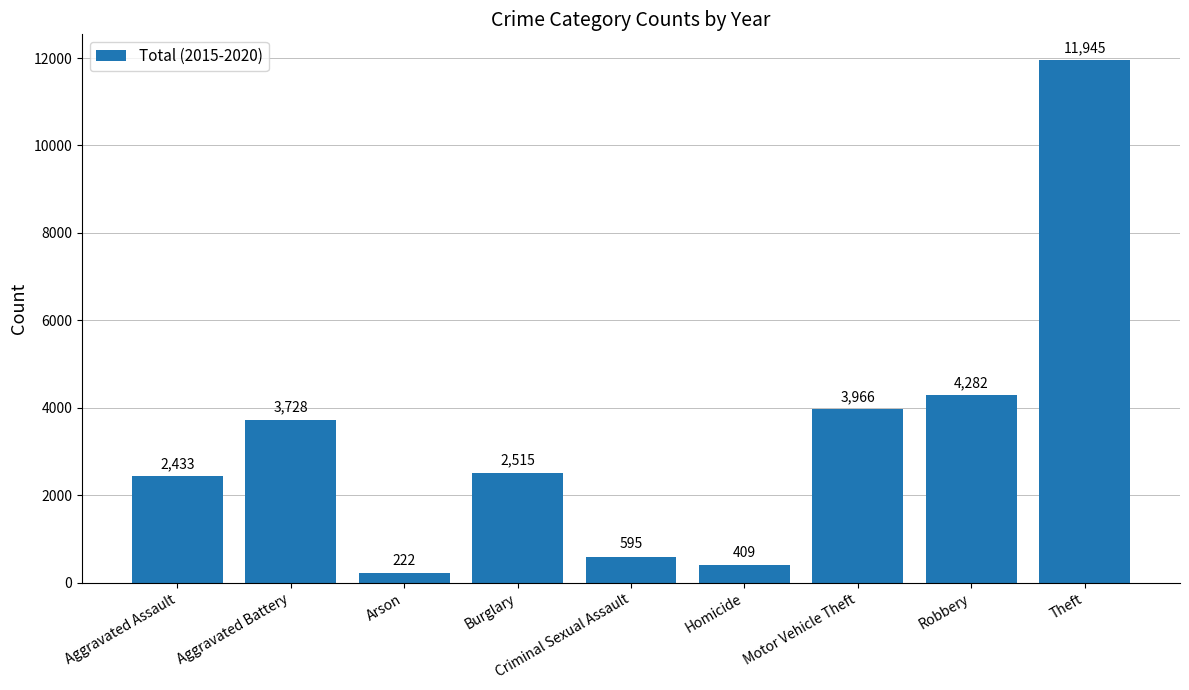

Reading right to left, transcribe all the data shown in this chart.

Theft=11945	Robbery=4282	Motor Vehicle Theft=3966	Homicide=409	Criminal Sexual Assault=595	Burglary=2515	Arson=222	Aggravated Battery=3728	Aggravated Assault=2433